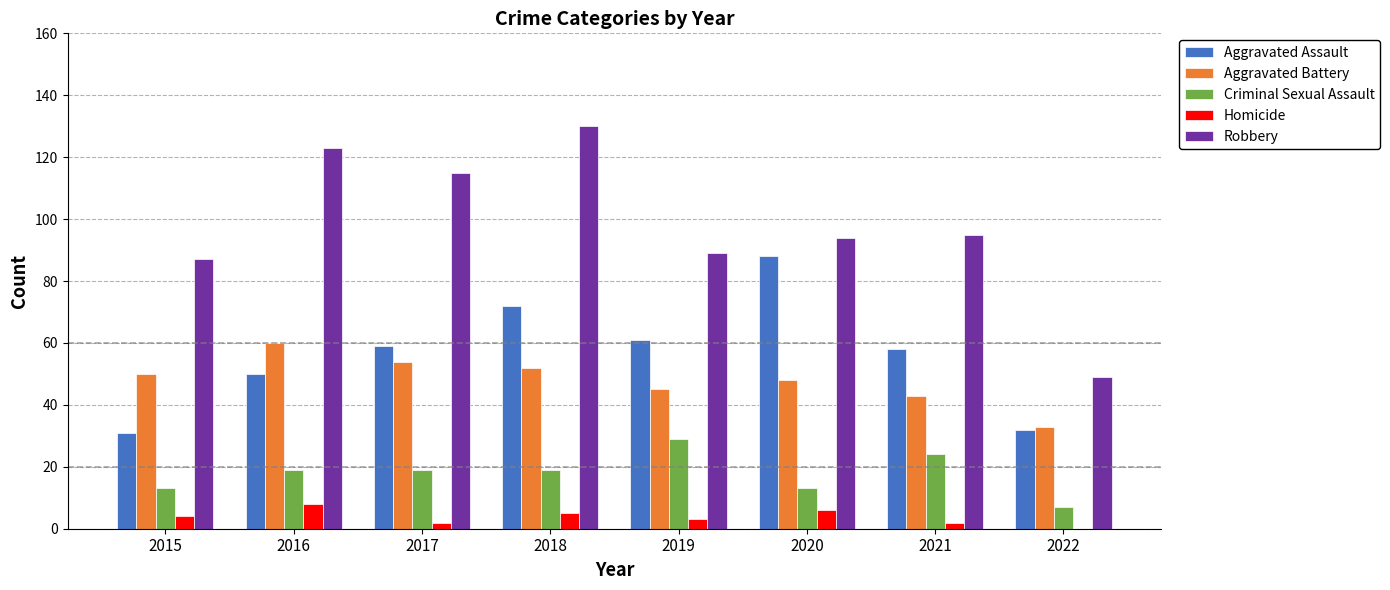

The value of Criminal Sexual Assault at 2020 is 6. True or false?

False